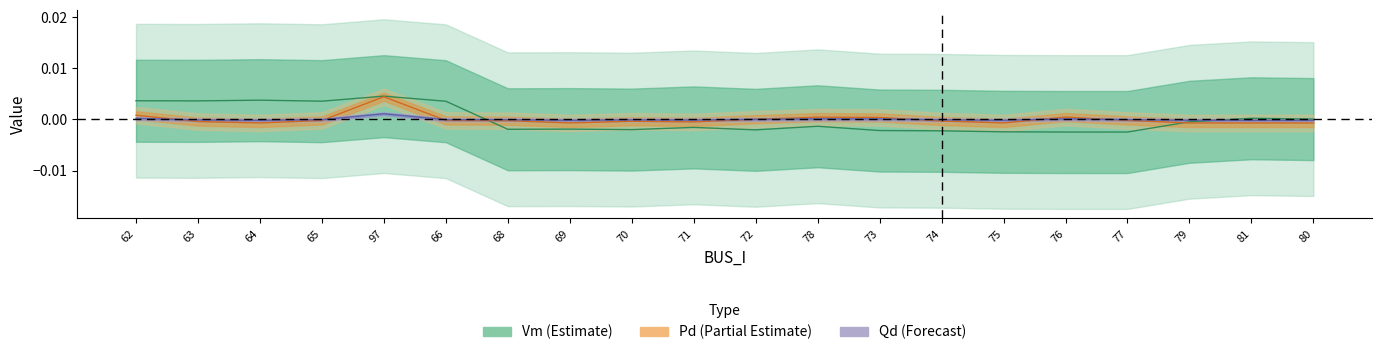

Which series has the largest total across all categories?

Pd